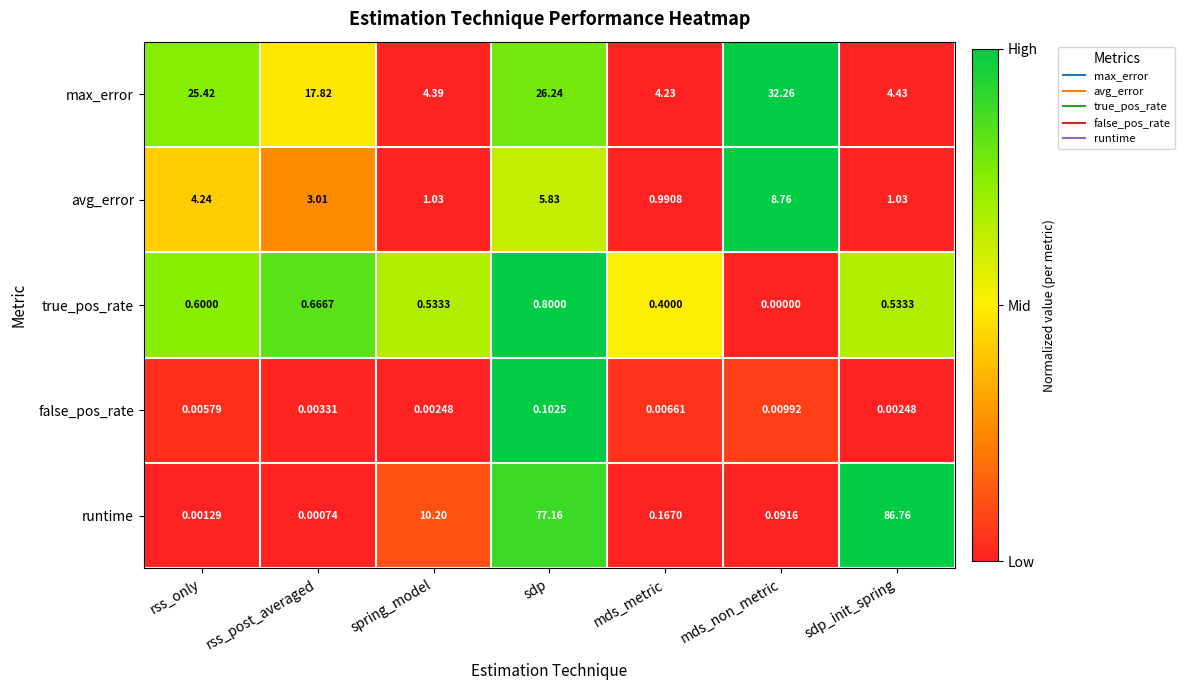

Which series has the widest spread of values?

runtime